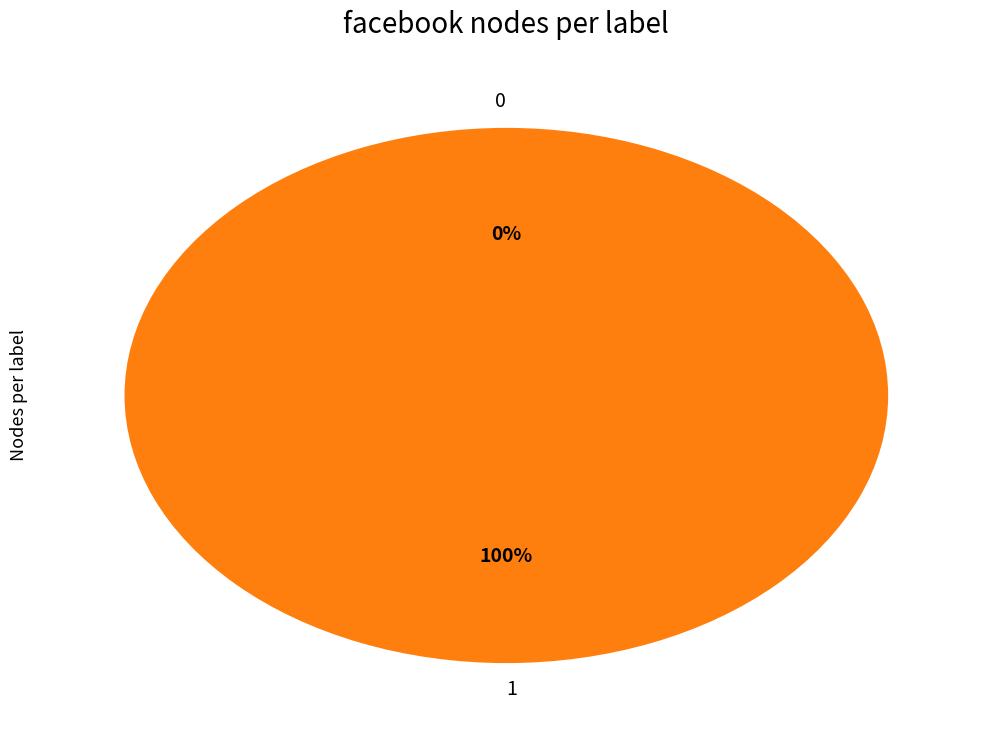

To the nearest percent, what is the difference between the 1 and 0 slice percentages?

100%